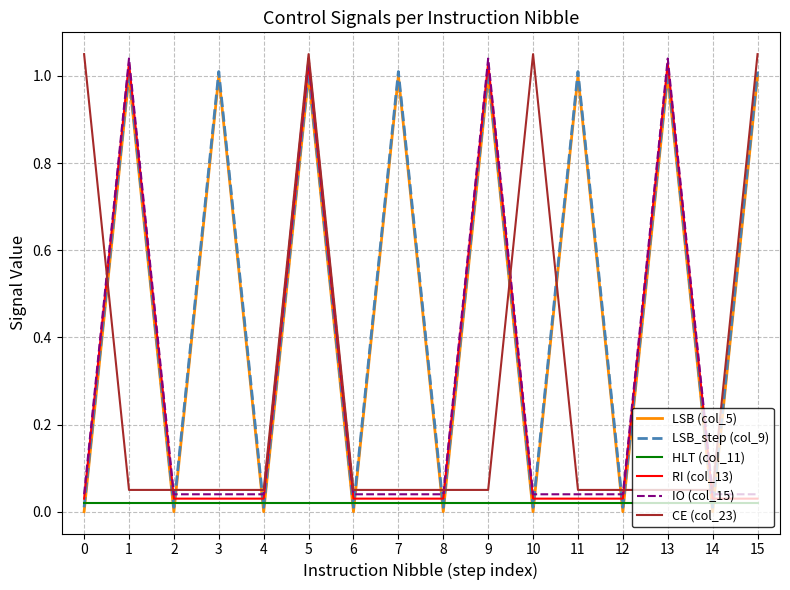

True or false: LSB_step (col_9) and CE (col_23) intersect in this chart.

True